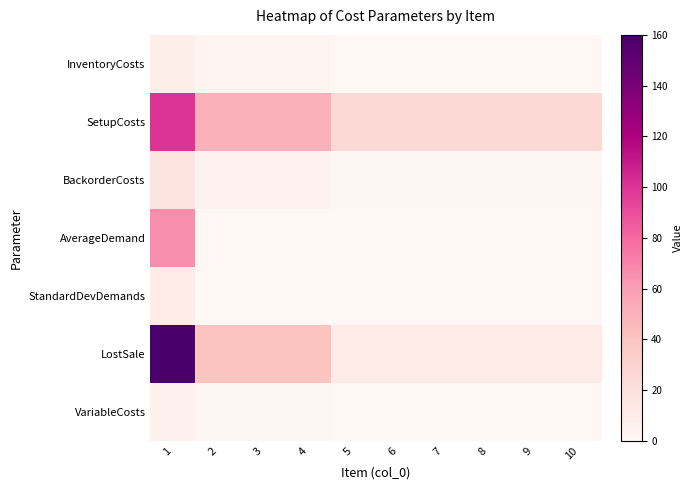

Reading left to right, what are all the values shown in this chart?

InventoryCosts: 1=8.0	2=2.0	3=2.0	4=2.0	5=0.5	6=0.5	7=0.5	8=0.5	9=0.5	10=0.5
SetupCosts: 1=100.0	2=50.0	3=50.0	4=50.0	5=25.0	6=25.0	7=25.0	8=25.0	9=25.0	10=25.0
BackorderCosts: 1=16.0	2=4.0	3=4.0	4=4.0	5=1.0	6=1.0	7=1.0	8=1.0	9=1.0	10=1.0
AverageDemand: 1=66.7	2=0.0	3=0.0	4=0.0	5=0.0	6=0.0	7=0.0	8=0.0	9=0.0	10=0.0
StandardDevDemands: 1=8.9	2=0.0	3=0.0	4=0.0	5=0.0	6=0.0	7=0.0	8=0.0	9=0.0	10=0.0
LostSale: 1=160.0	2=40.0	3=40.0	4=40.0	5=10.0	6=10.0	7=10.0	8=10.0	9=10.0	10=10.0
VariableCosts: 1=6.0	2=1.0	3=1.0	4=1.0	5=0.0	6=0.0	7=0.0	8=0.0	9=0.0	10=0.0